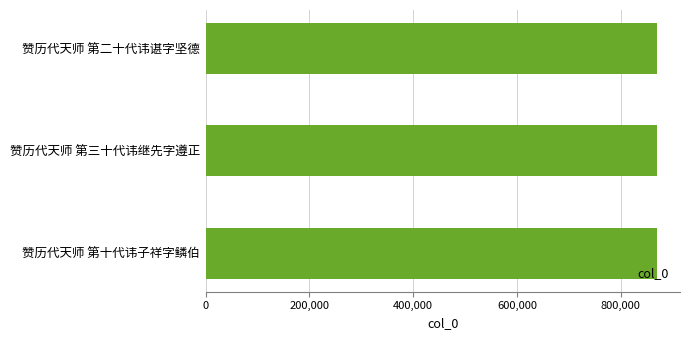

Does the chart contain stacked bars?

No